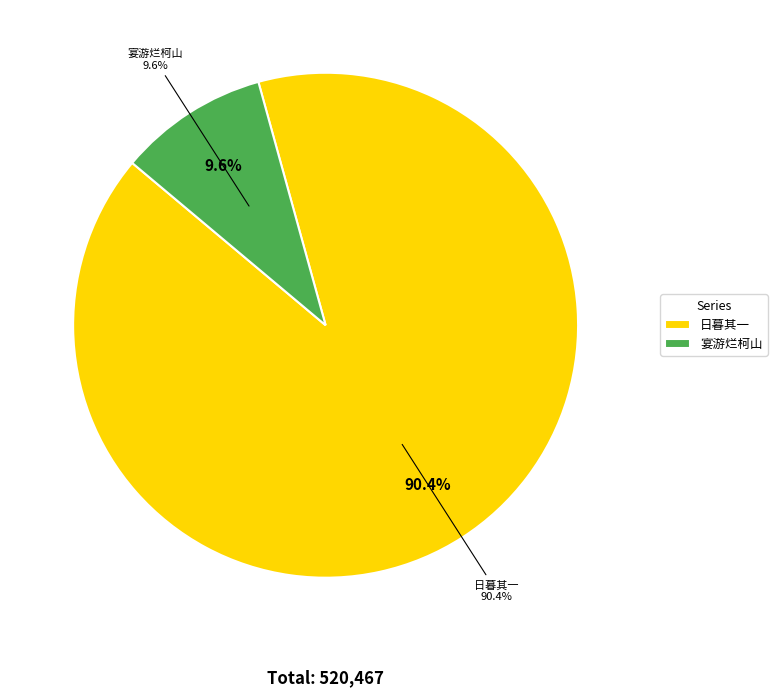

To the nearest percent, what percentage of the pie is 日暮 其一 五花乱上冰鱼队，一线横过石鸭群?

90%